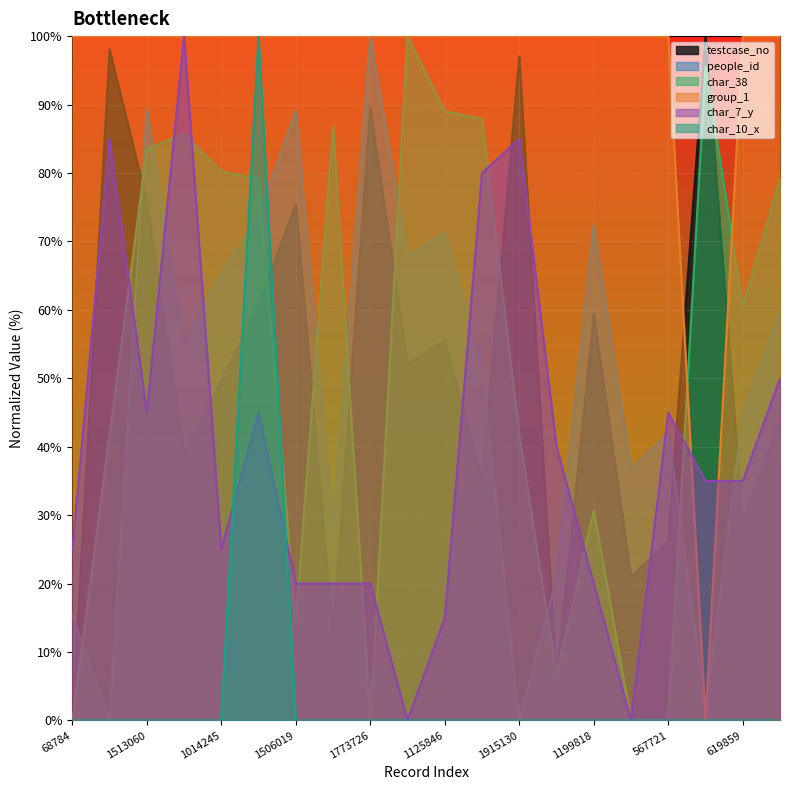

Between which two adjacent categories do people_id and group_1 first intersect?

567721 and 1972292